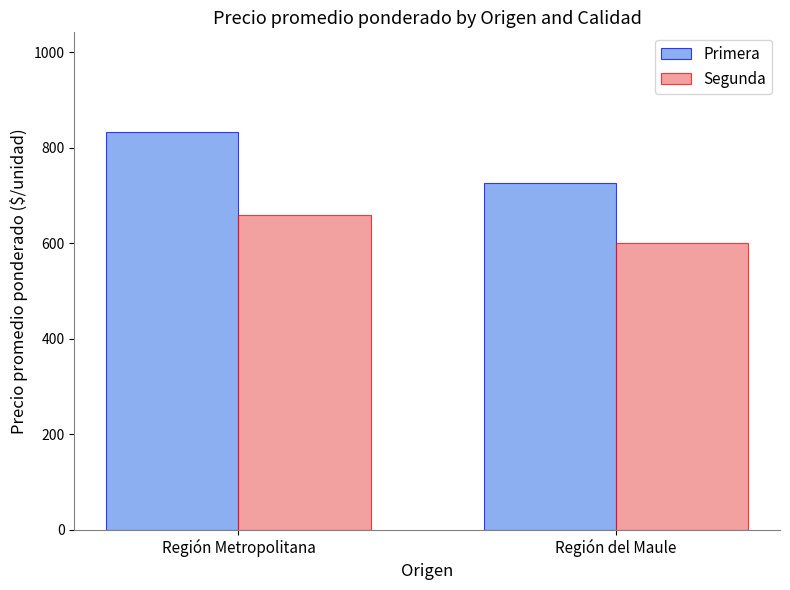

At which category is the sum across all series the highest?

Región Metropolitana